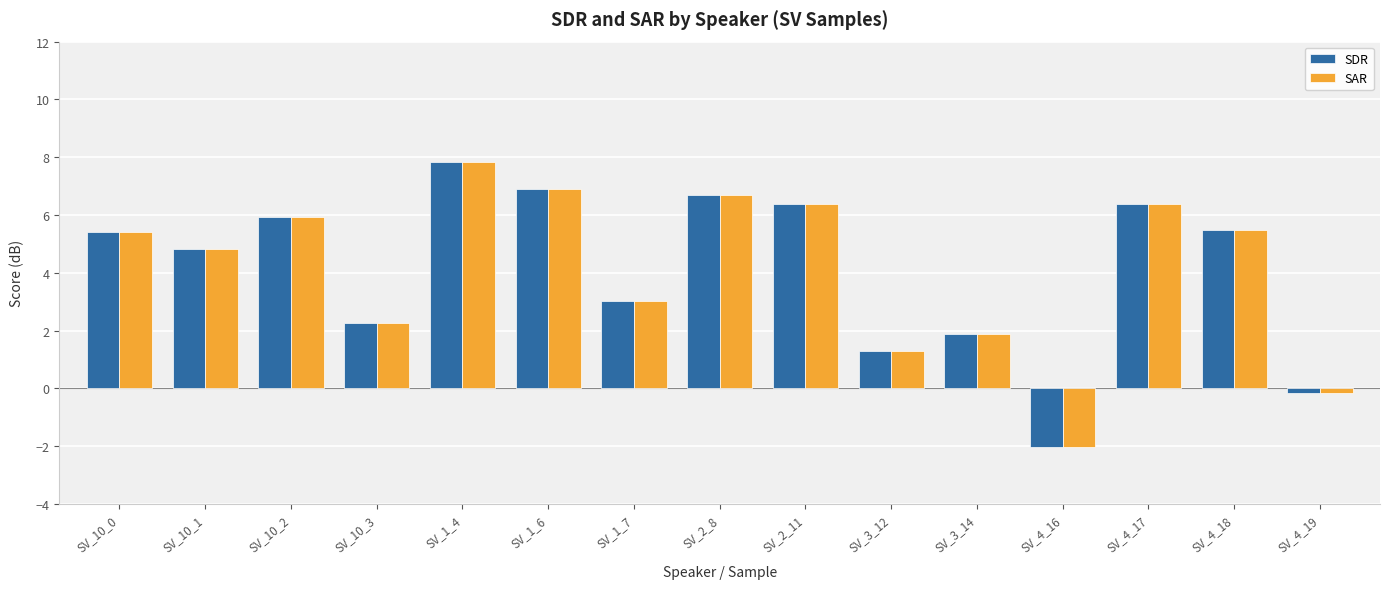

Where is SAR nearest to the value 2?

SV_3_14